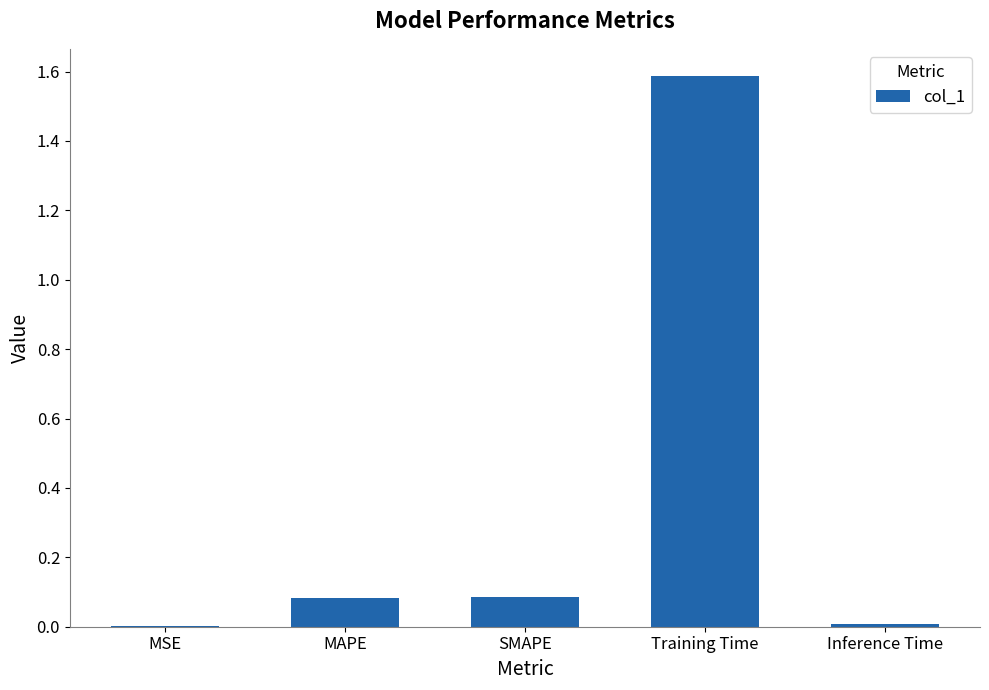

Read the value at Training Time.

1.6